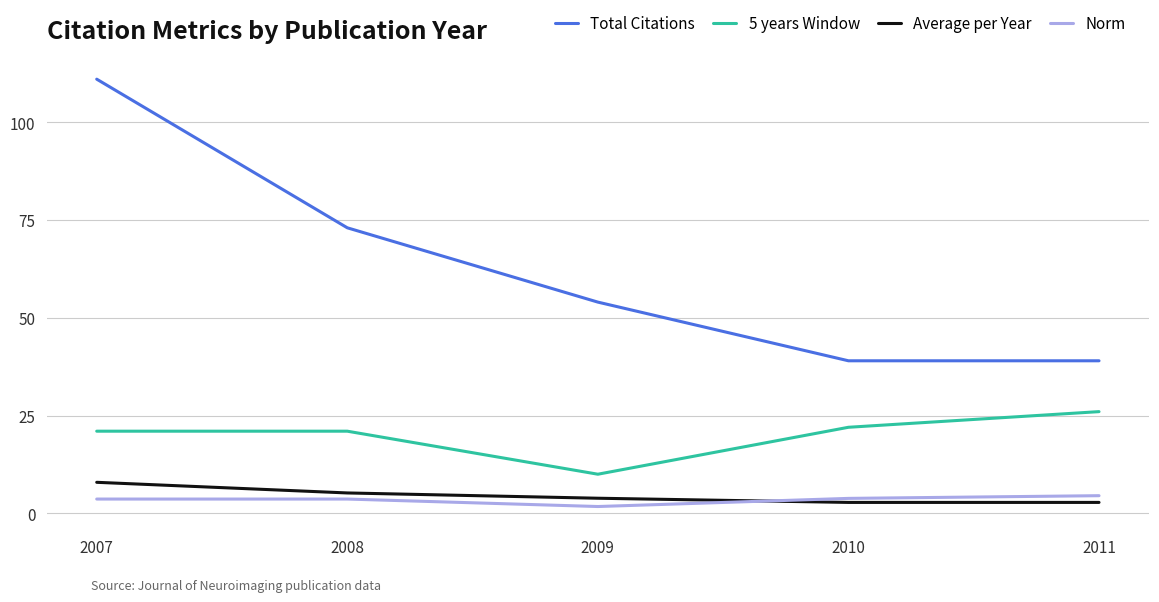

At how many categories does at least one series exceed 94?

1